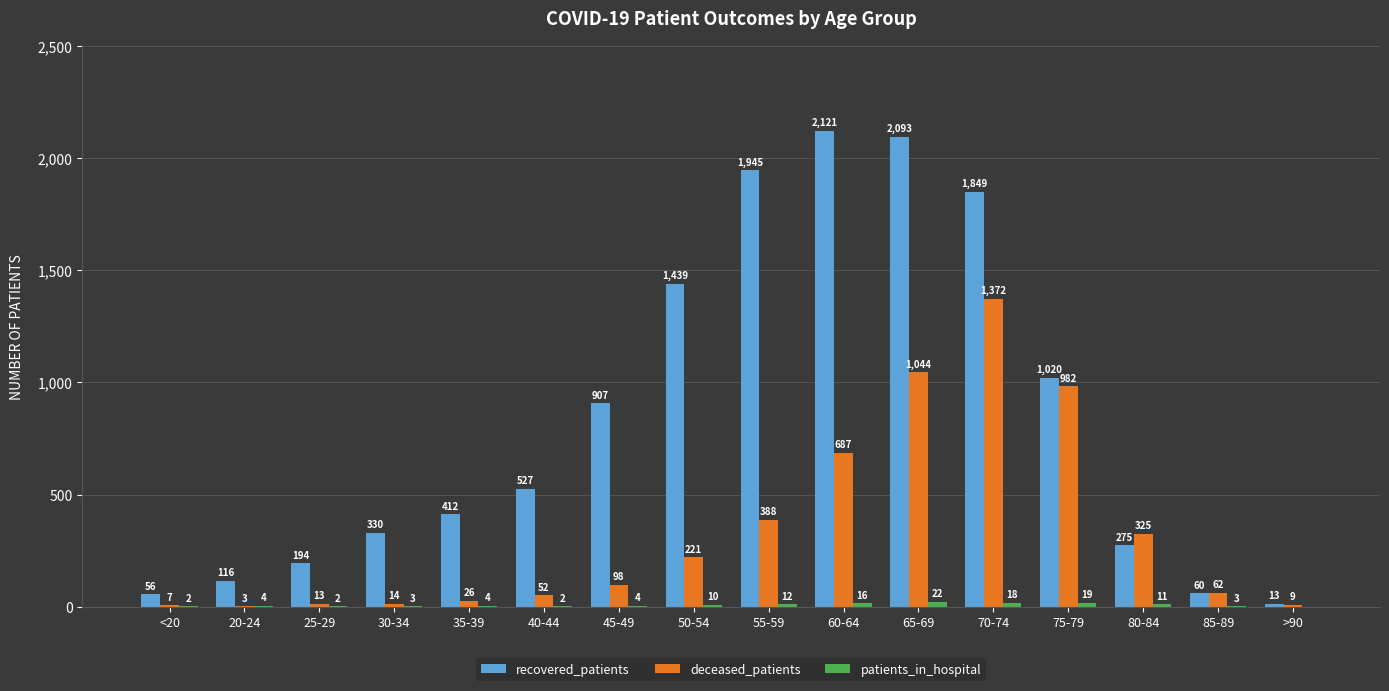

How many groups of bars are there?

16